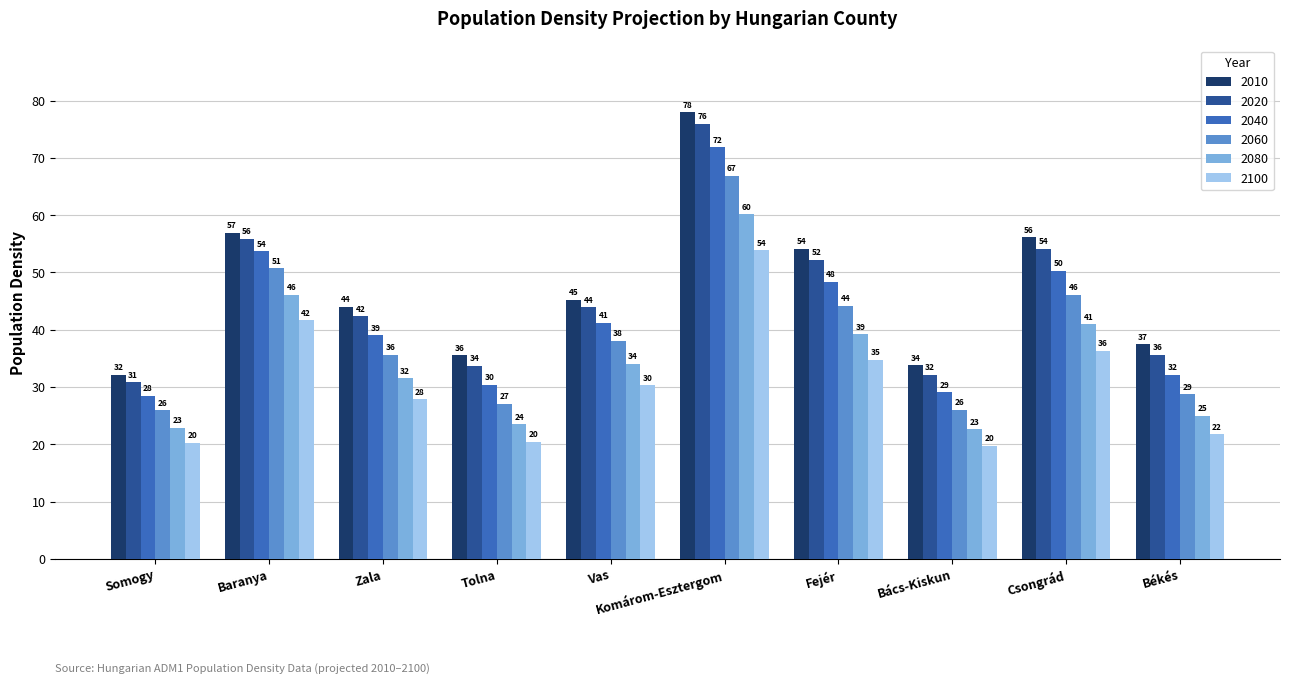

Count the number of data series in this chart.

6